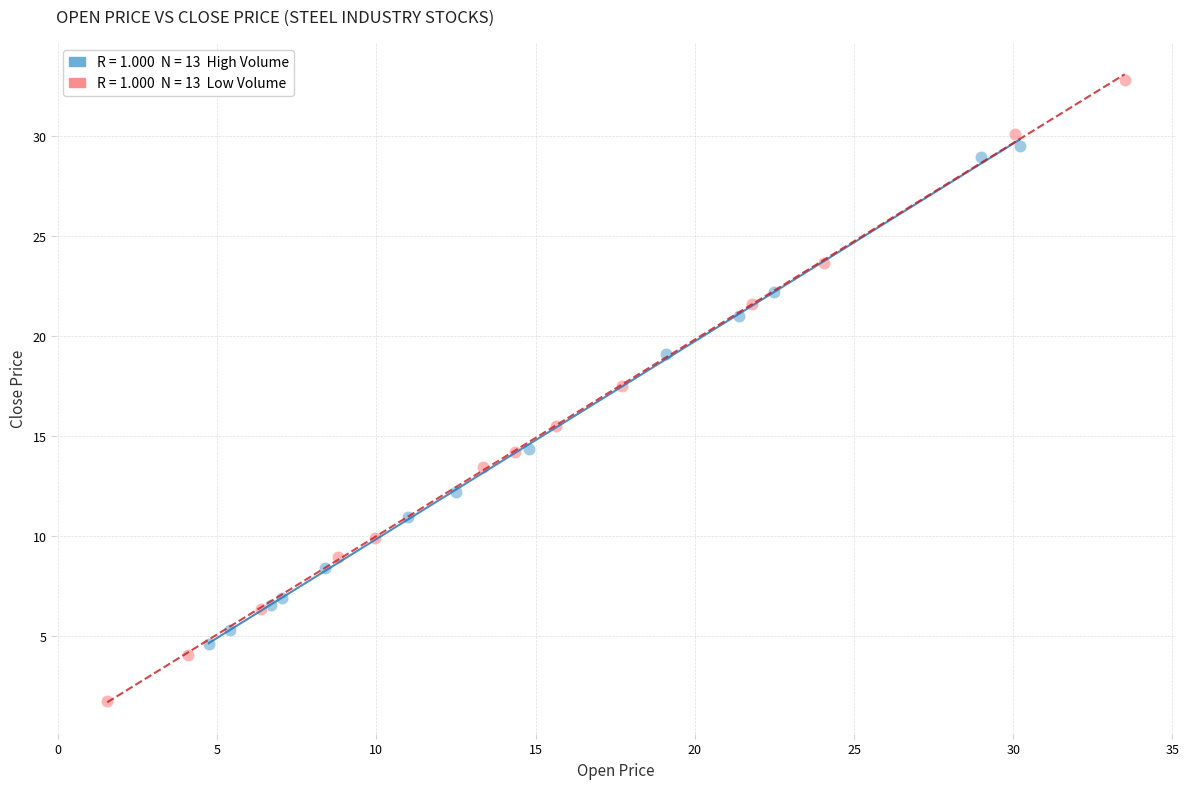

Which series has the widest spread of Y values?

Low Volume